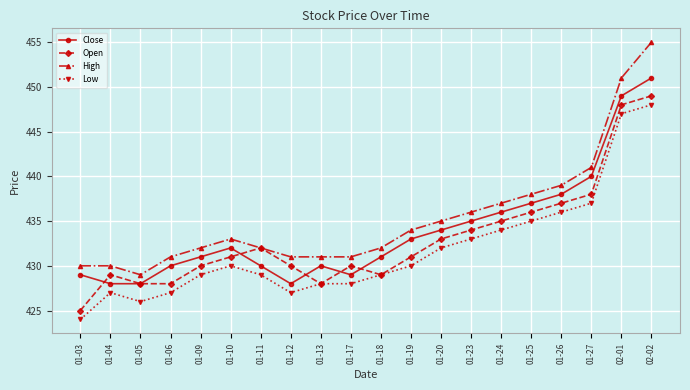

What is the value of the Low point at the 11th from the left?

429